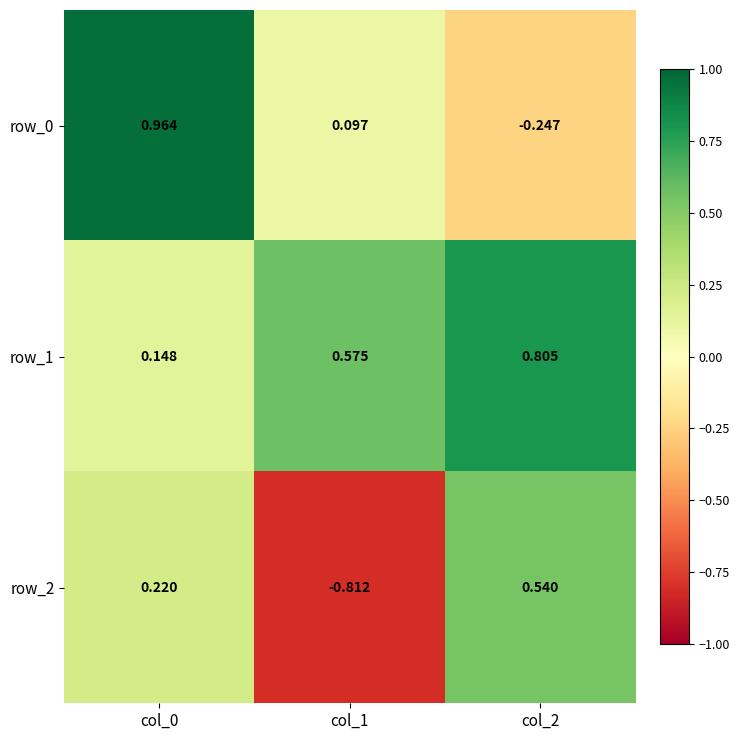

At which label is row_2 closest to 0?

col_0